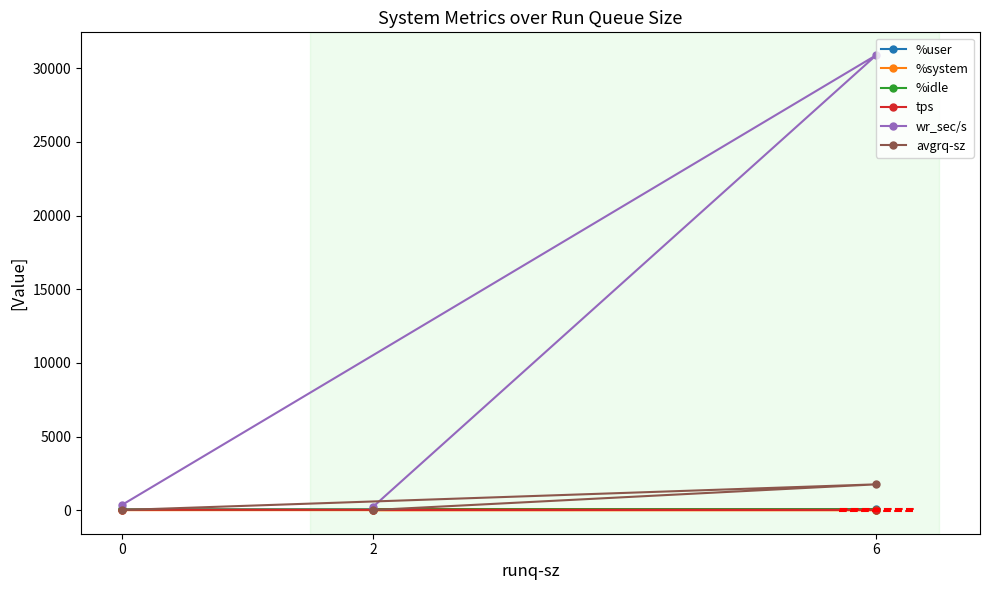

The value of avgrq-sz at 6 is 1754.8. True or false?

True